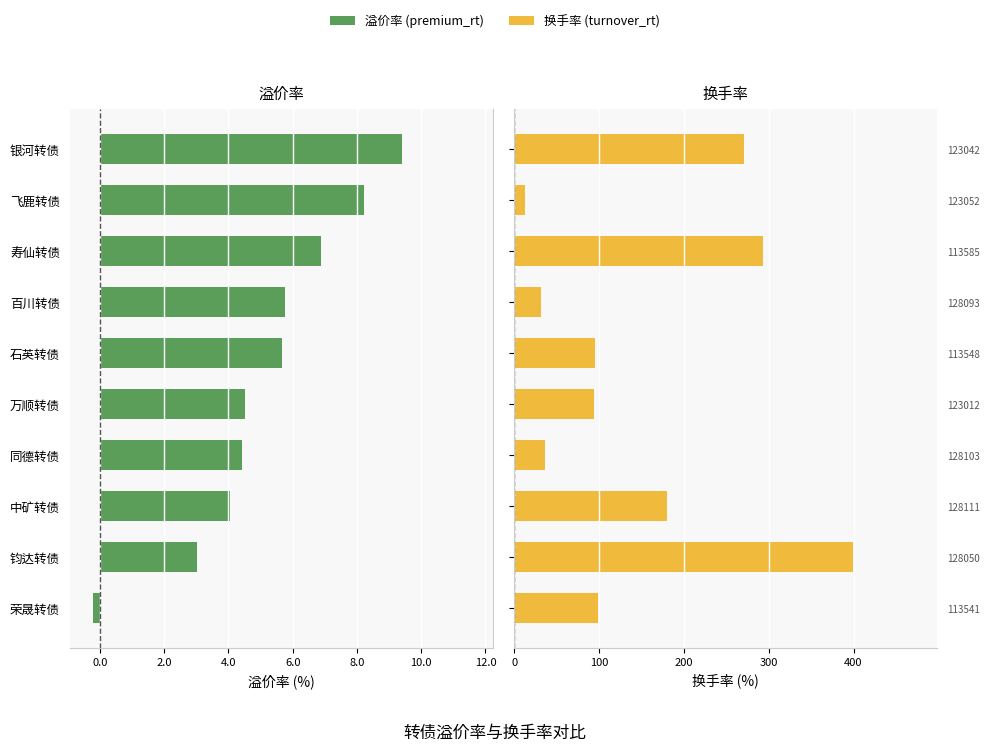

True or false: premium_rt has a value of 9.6 at 石英转债.

False